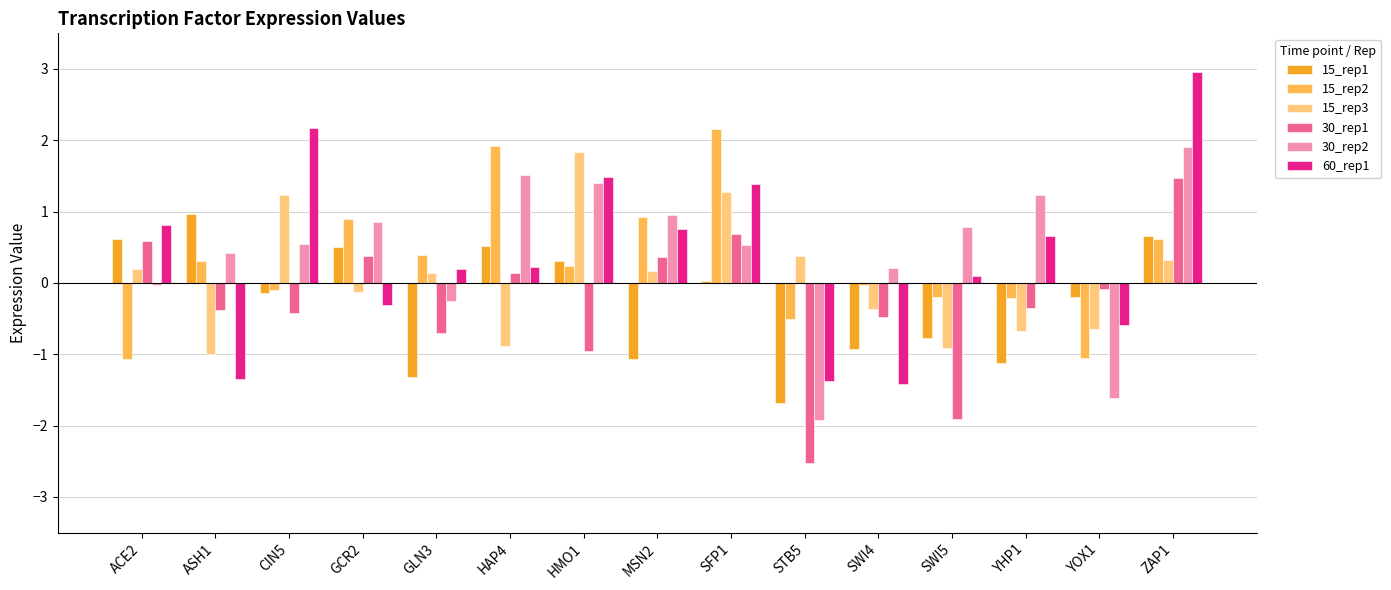

How many positive values does the 60_rep1 series have?

10